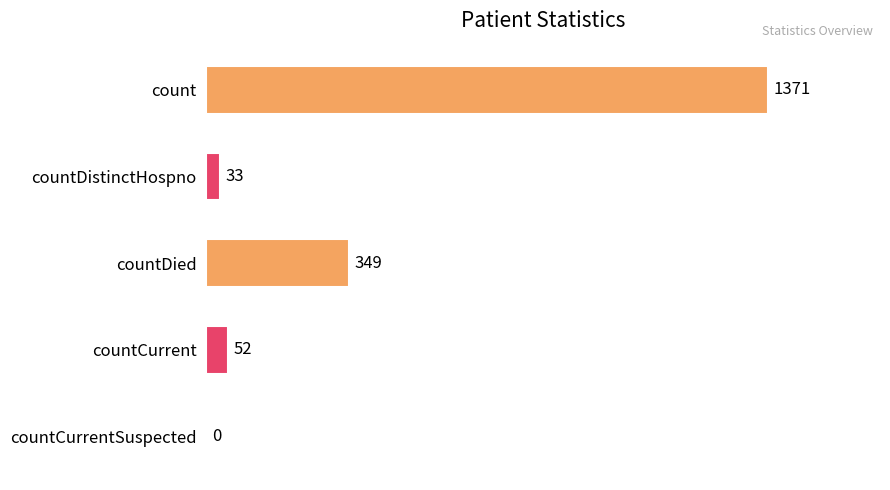

What is the sum of the values at countDistinctHospno and countCurrent?

85